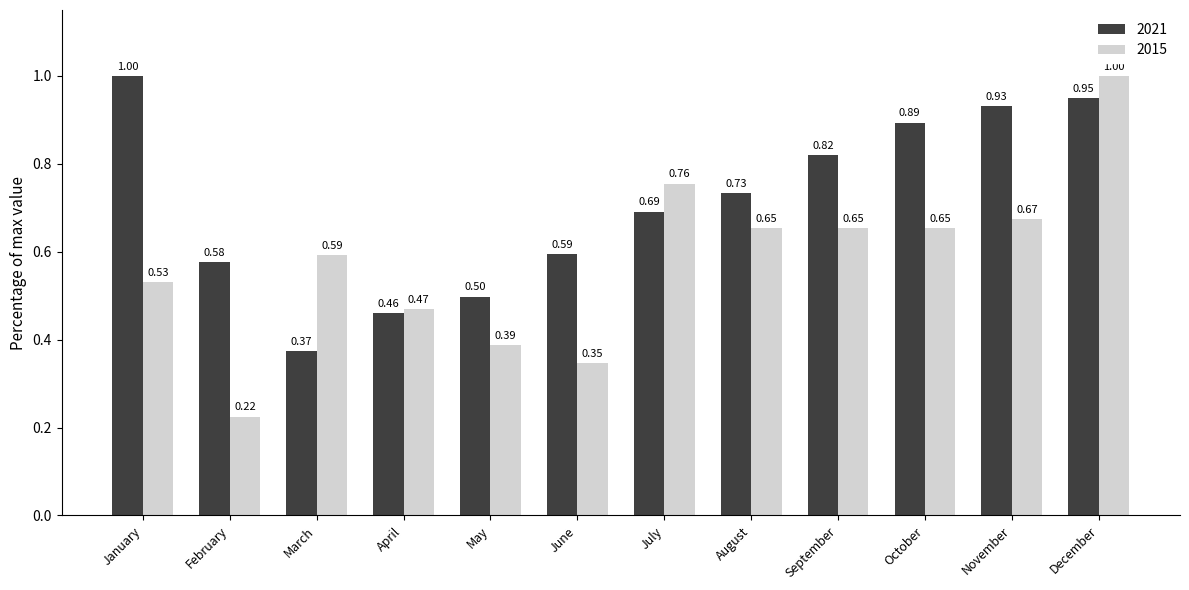

Which label corresponds to the smallest value in the chart?

February